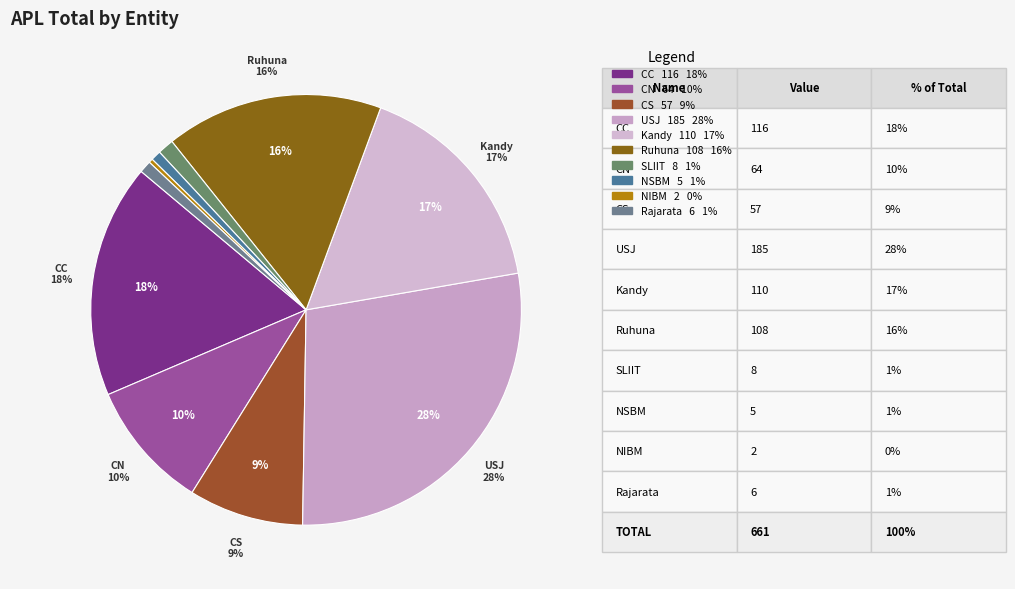

What is the change in value from CC to Rajarata?

-110